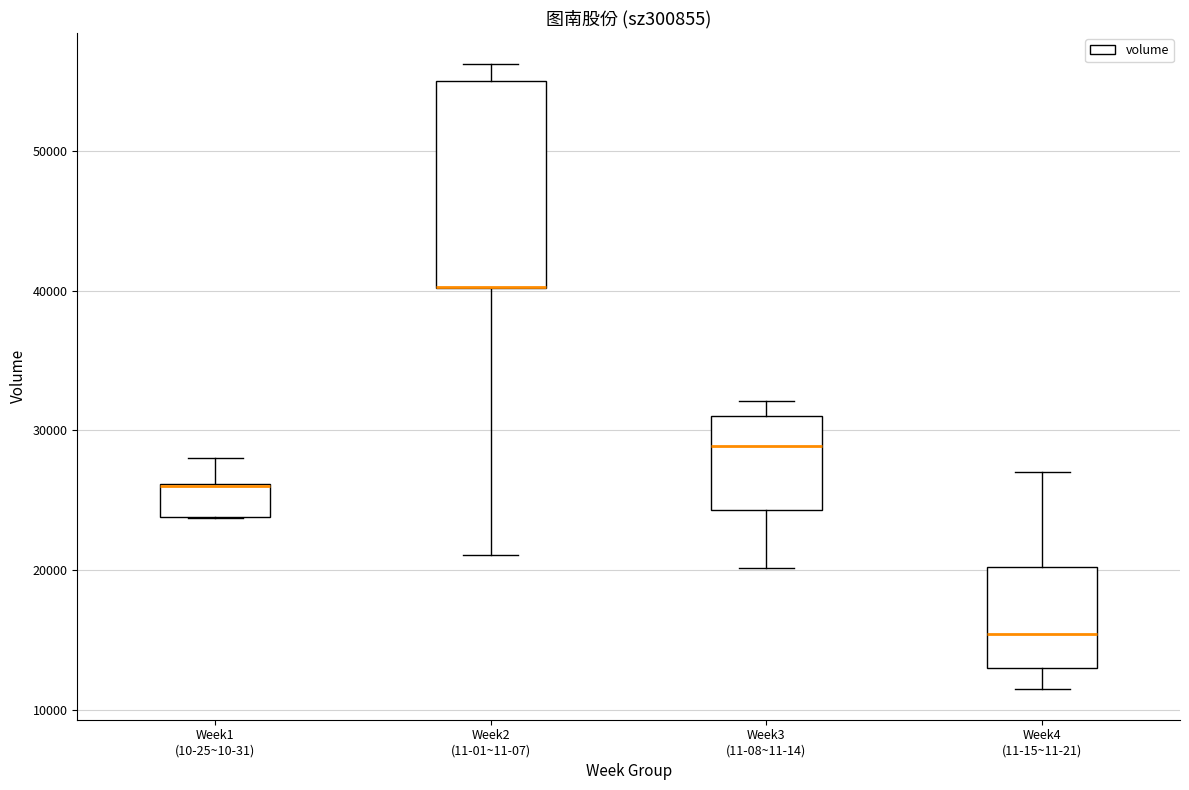

Where is the upper edge of the box for Week1 (10-25~10-31) on the y-axis? The values are not printed on the chart, so give them approximately, as read against the axis.

26000